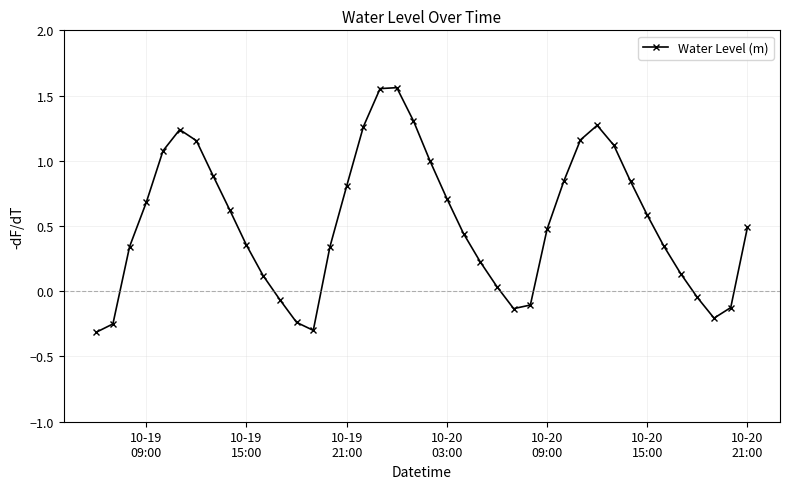

What is the value of the 24th point from the left?

0.2